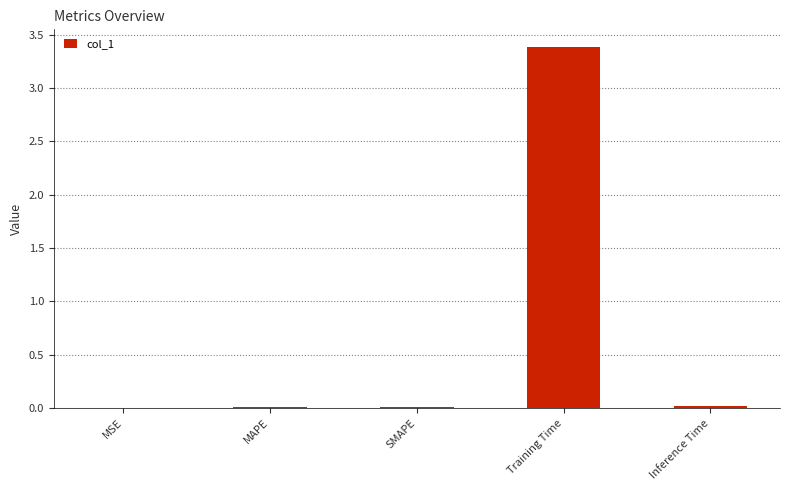

The value at MSE is 0.0. True or false?

True